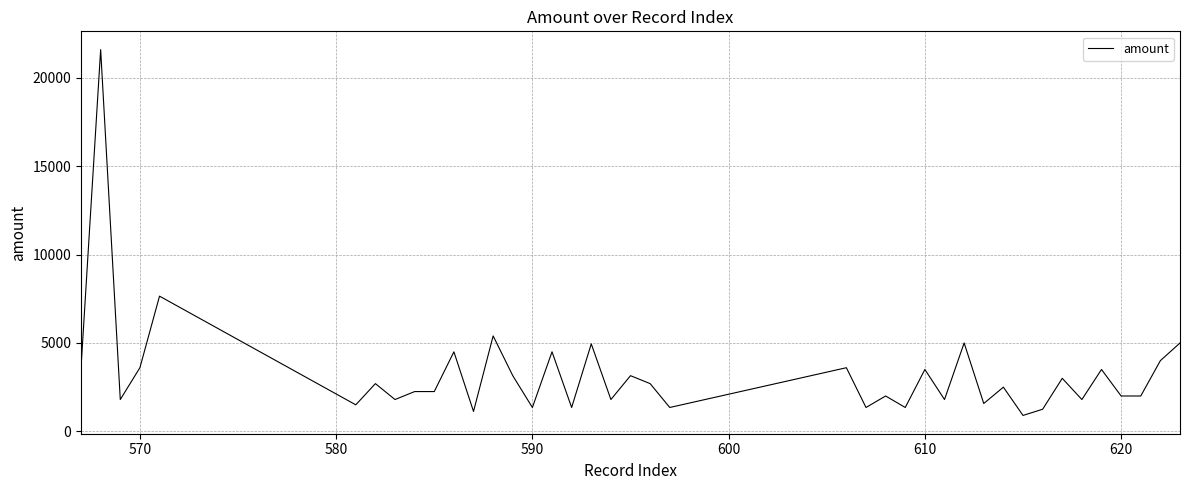

How many categories are shown in the chart?

40